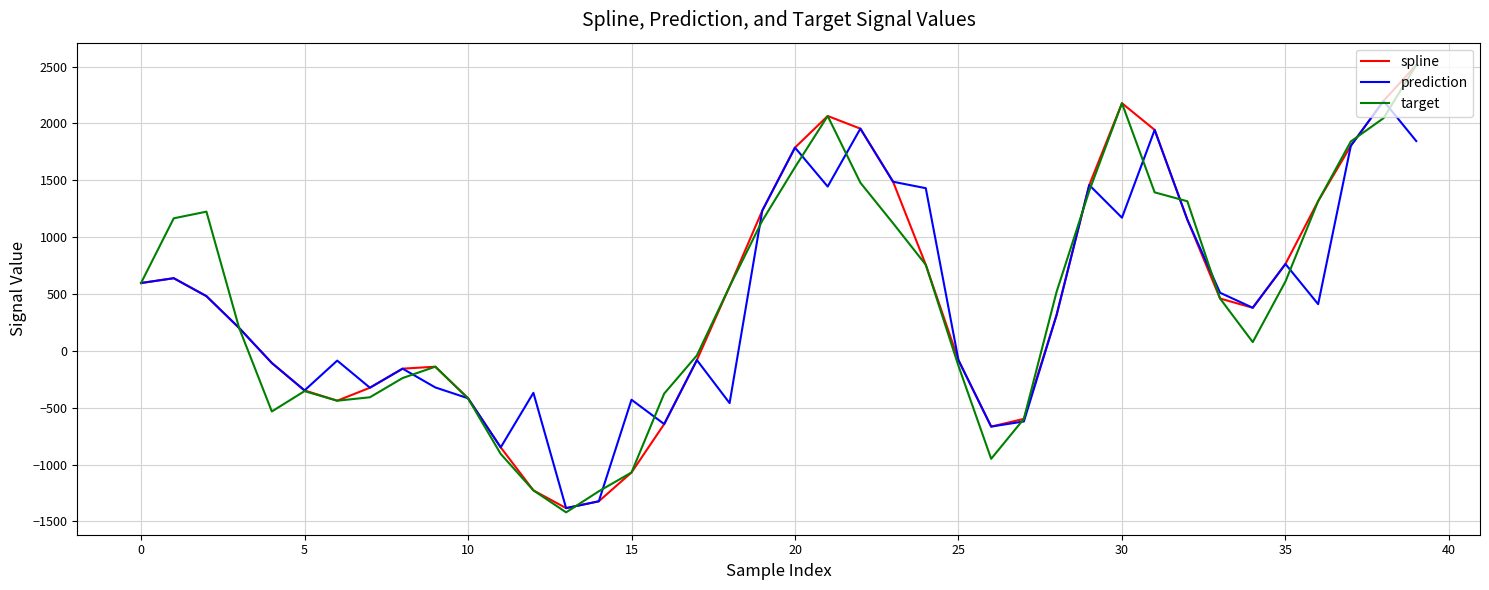

What is the greatest value displayed?

2513.4